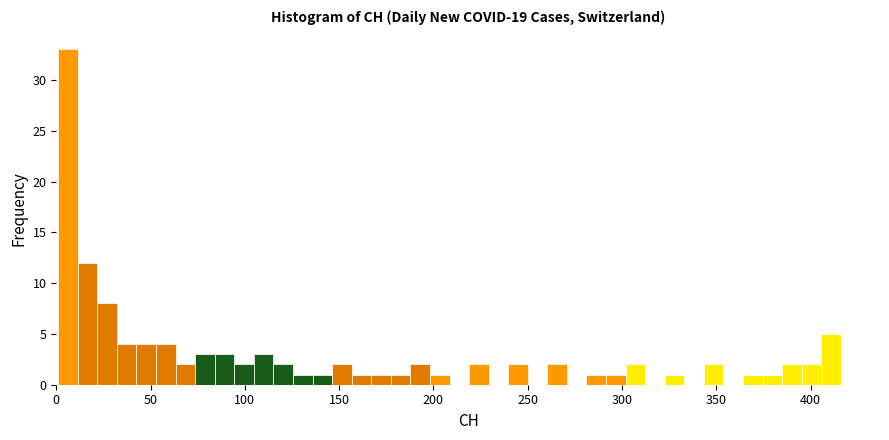

Around what value on the x-axis is the tallest bar? Give the approximate position of its centre, as read against the axis.

5